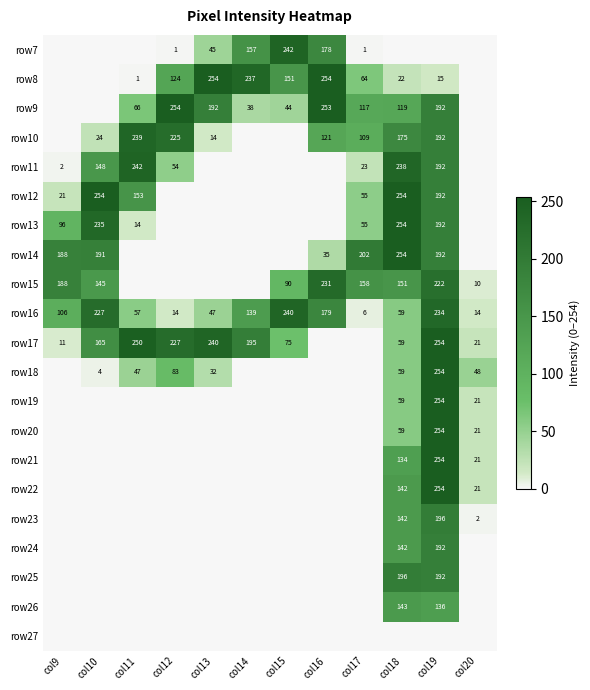

Is it true that row7 equals 318 at col15?

False